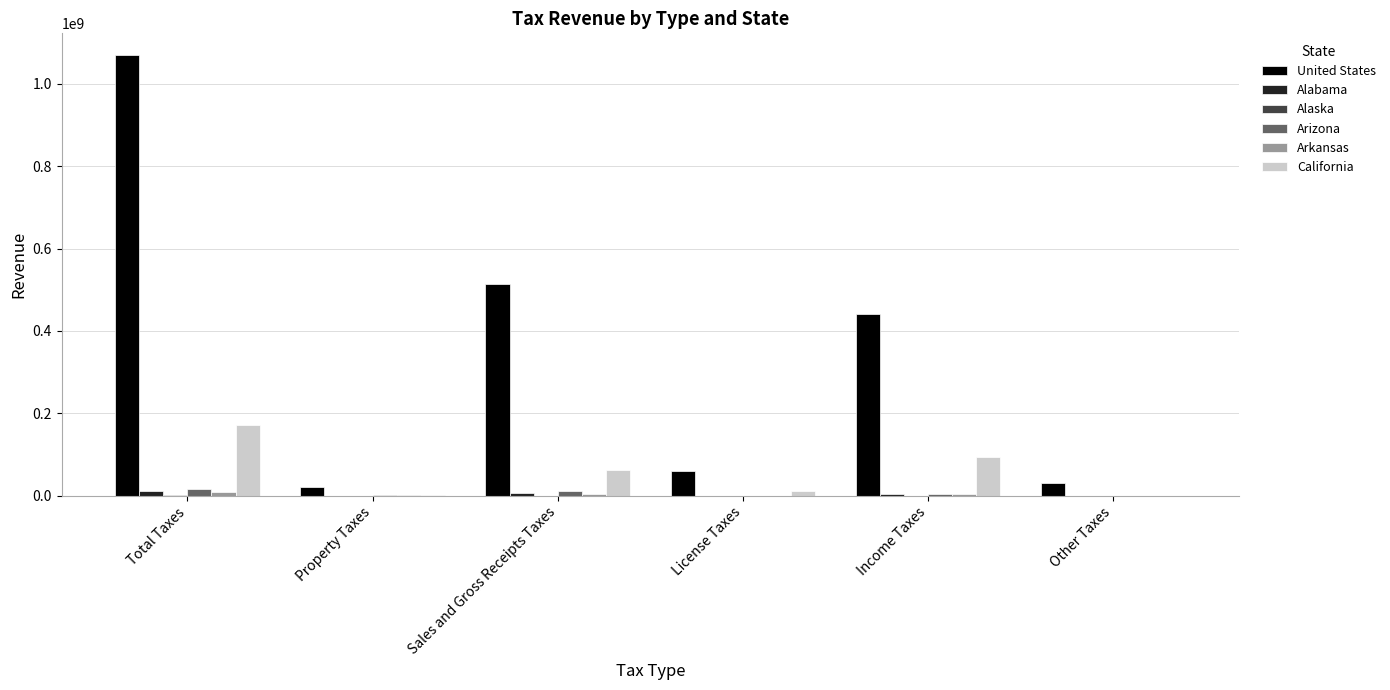

The value of United States at Other Taxes is 31148365. True or false?

True